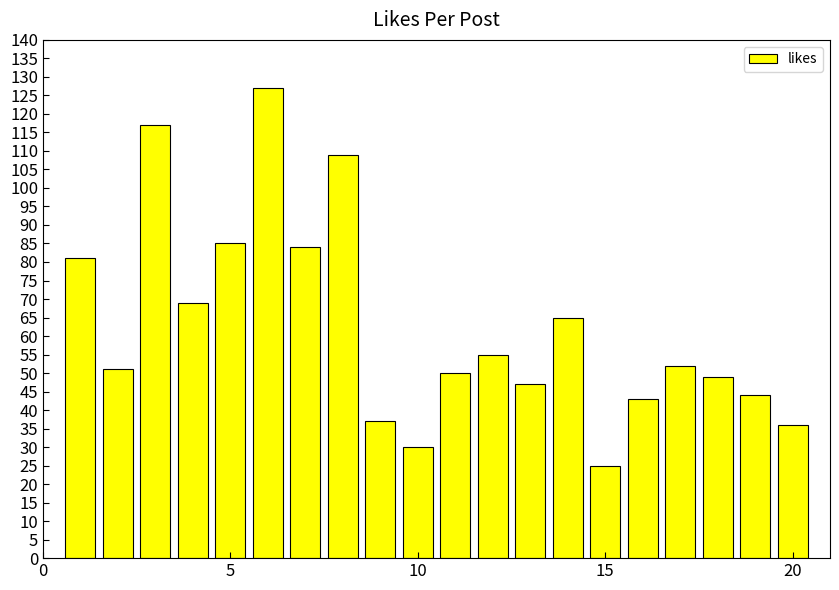

What is the minimum value shown in the chart?

25